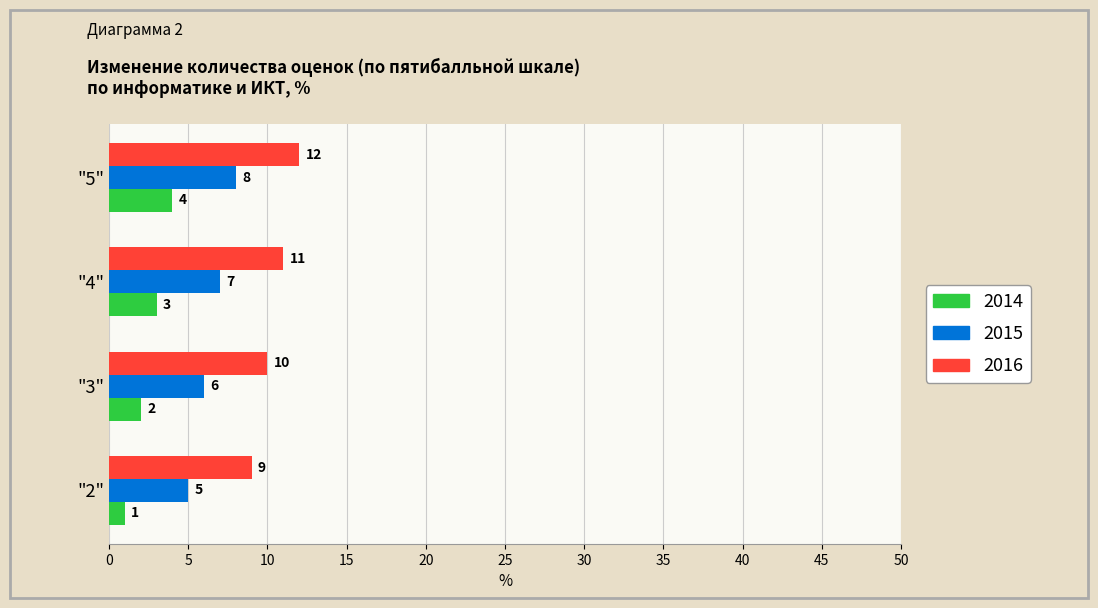

What is the approximate value of 2014 at "5"?

4